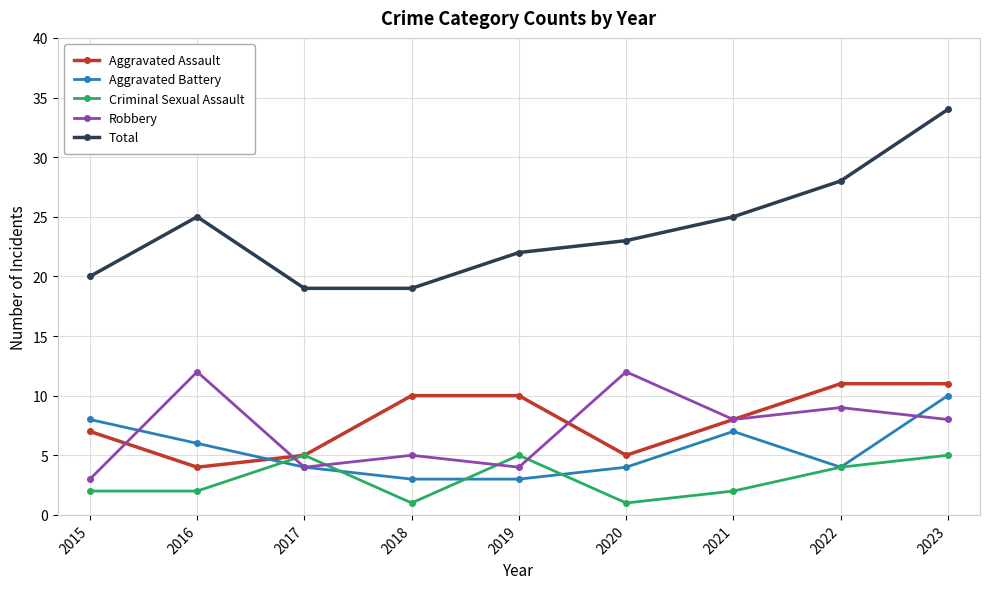

True or false: Total and Aggravated Battery intersect in this chart.

False